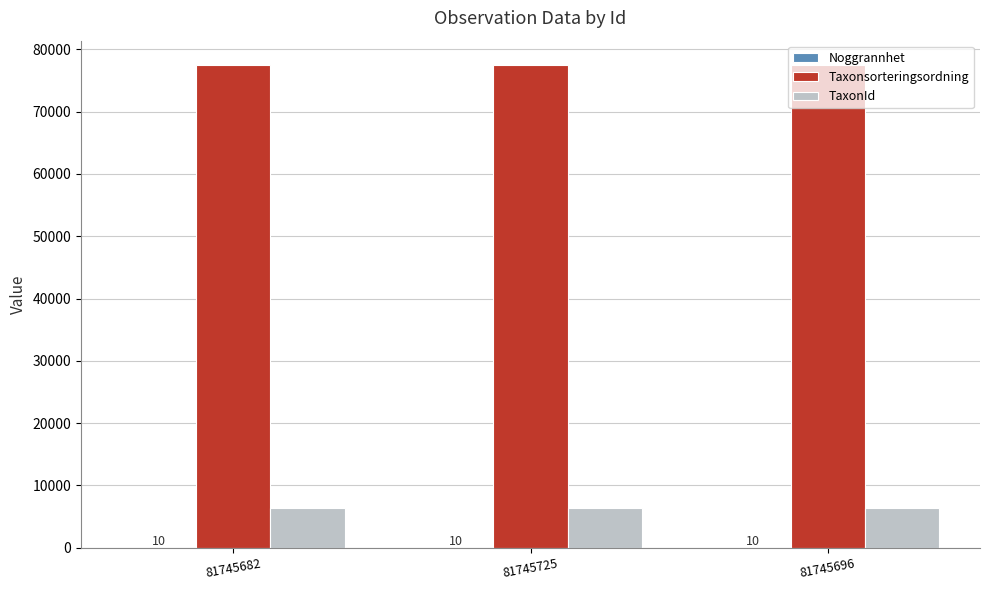

Is the value of Taxonsorteringsordning at 81745696 greater than the value of TaxonId at 81745682?

Yes